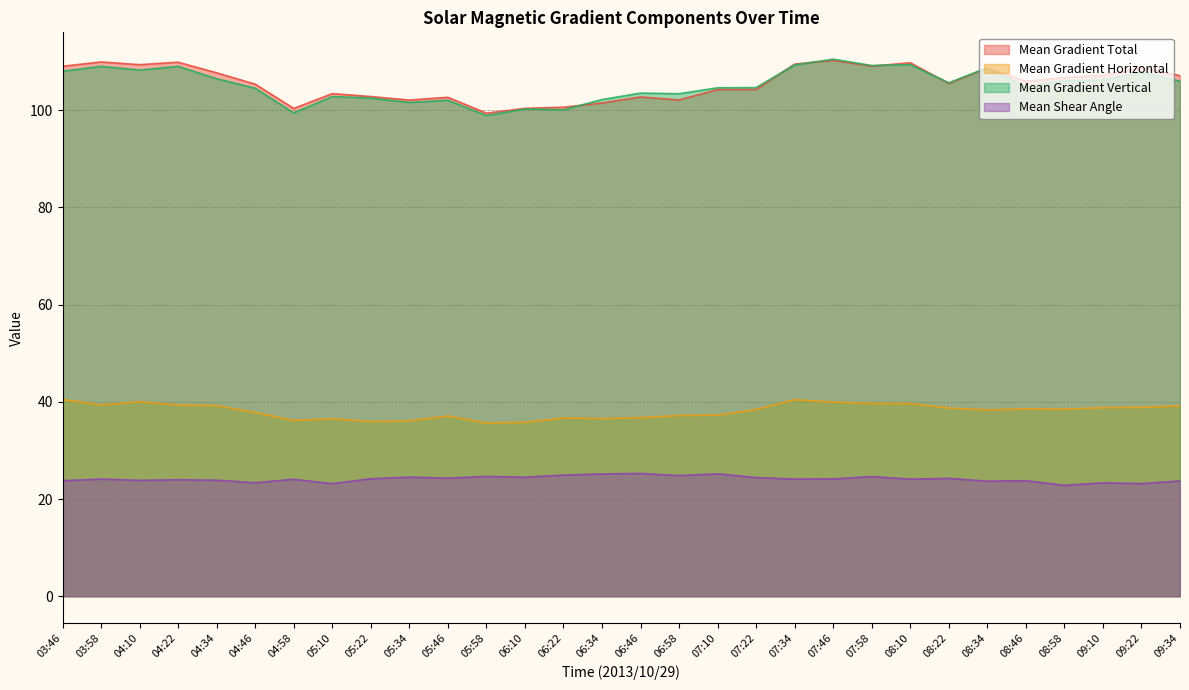

Which category has the lowest value in the Mean Gradient Vertical series?

05:58